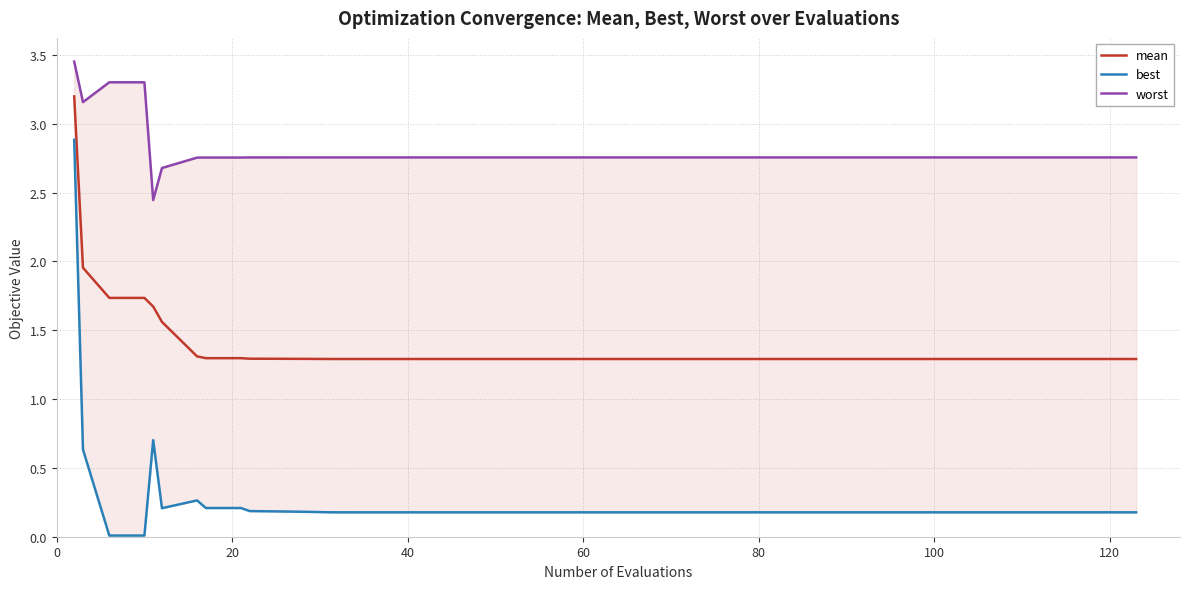

Does the chart have visible grid lines?

Yes